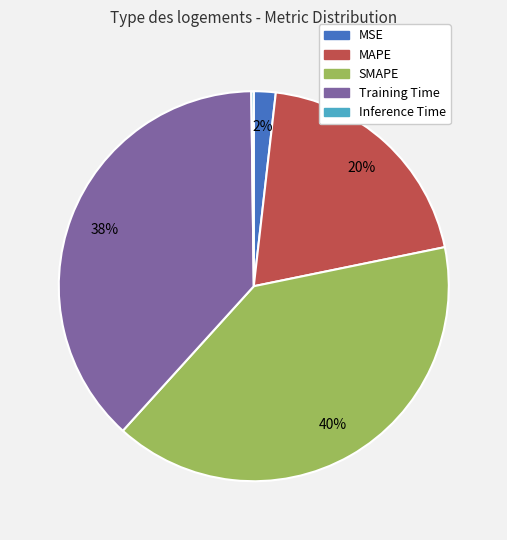

What is the largest slice in the pie chart?

SMAPE